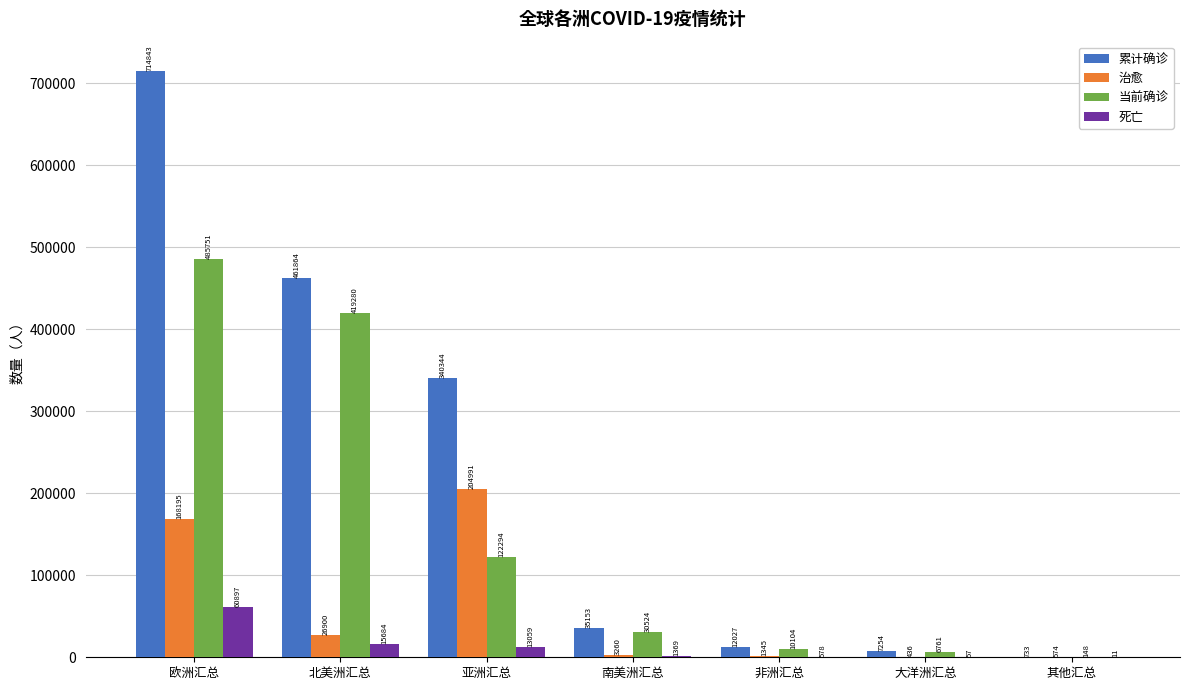

Does the chart contain stacked bars?

No